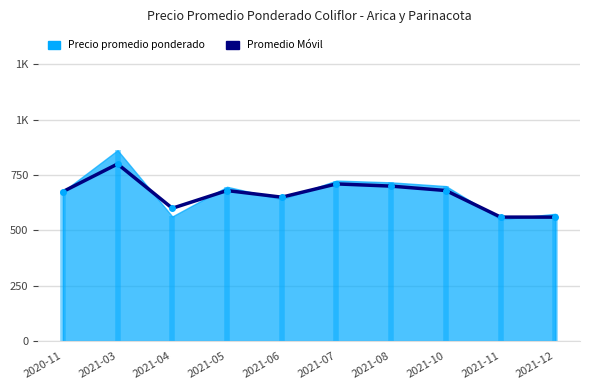

What is the difference between the maximum and minimum values?

240